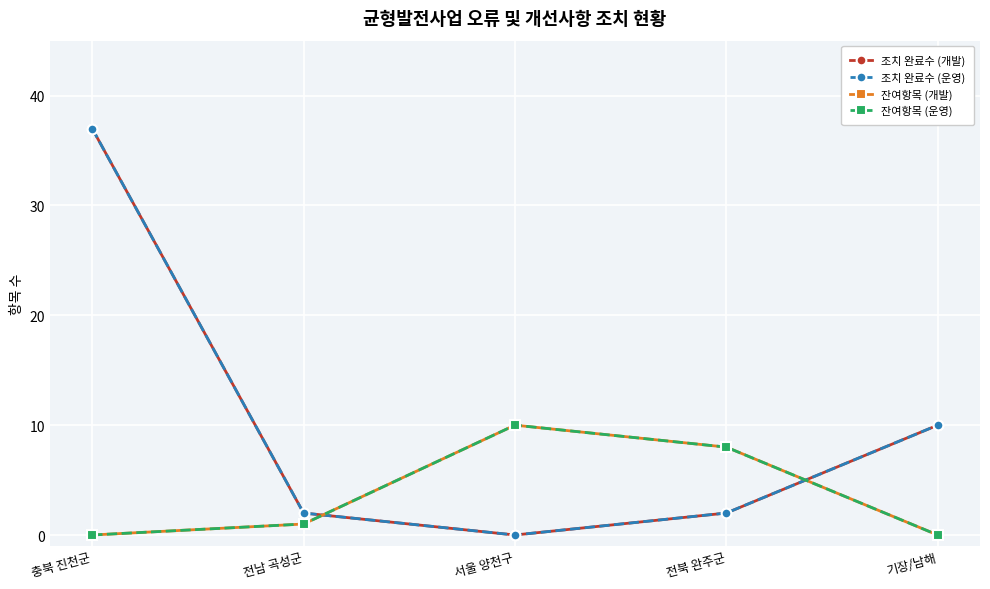

Is this an area chart (filled region under the line)?

No